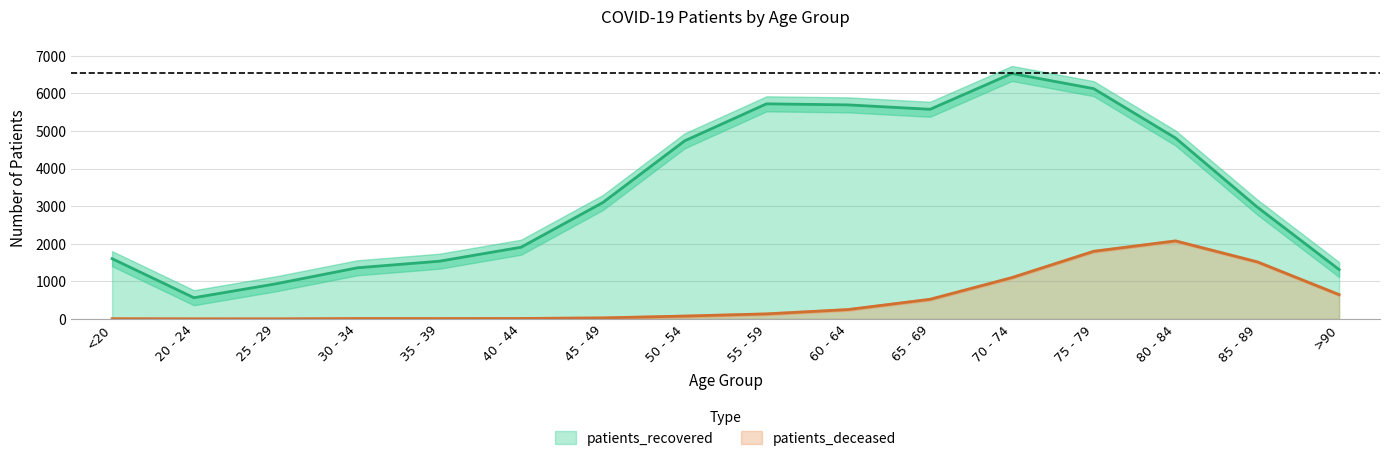

Which label corresponds to the smallest value in the chart?

25 - 29